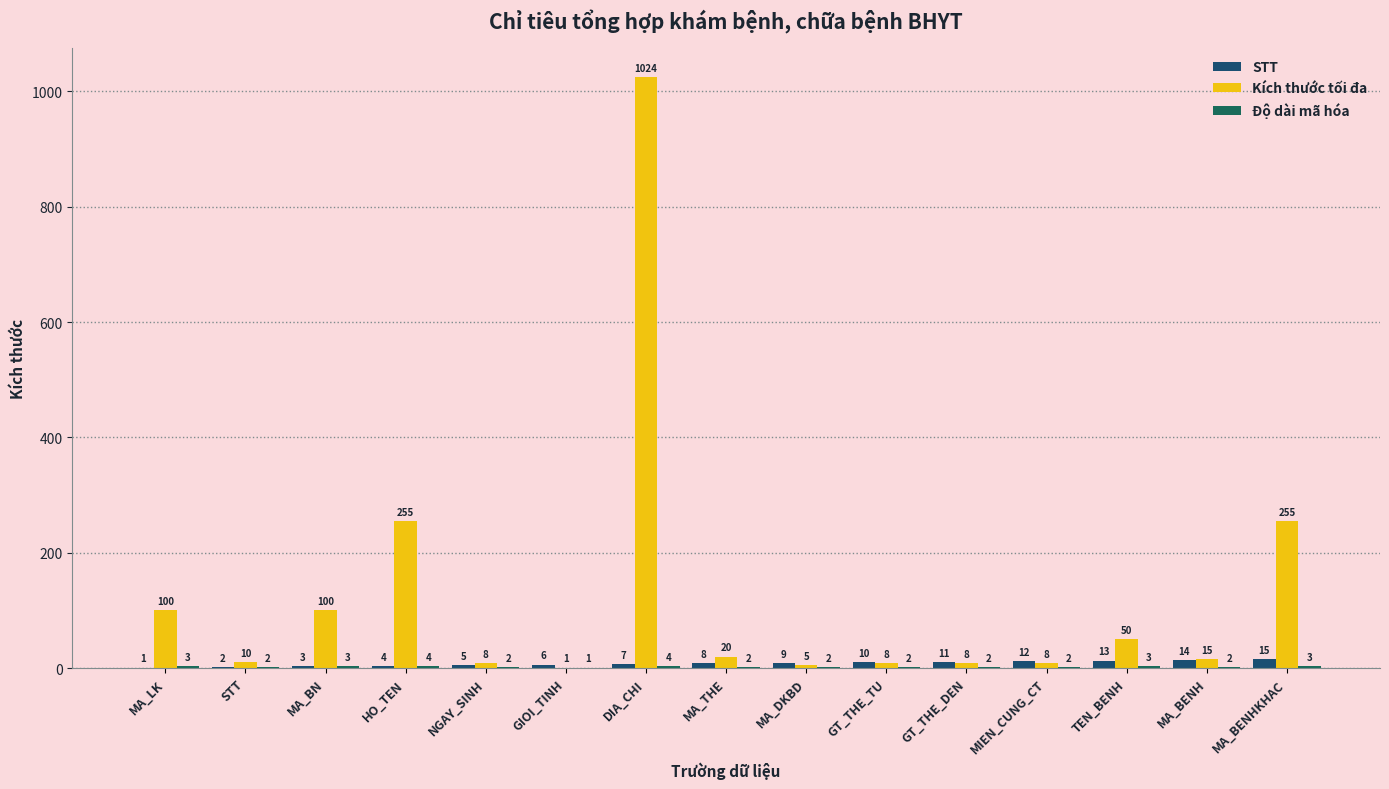

Between MA_LK and MIEN_CUNG_CT, which is larger?

MIEN_CUNG_CT